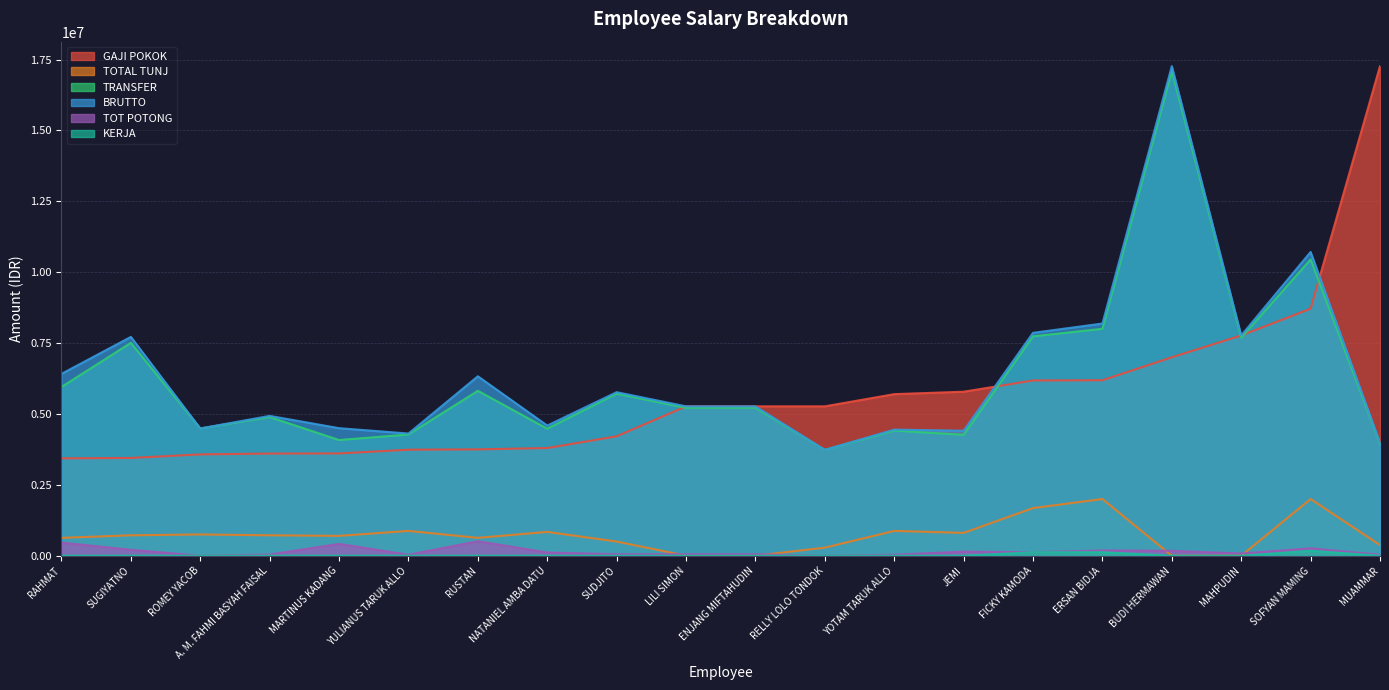

What is the minimum value for GAJI POKOK?

3434298